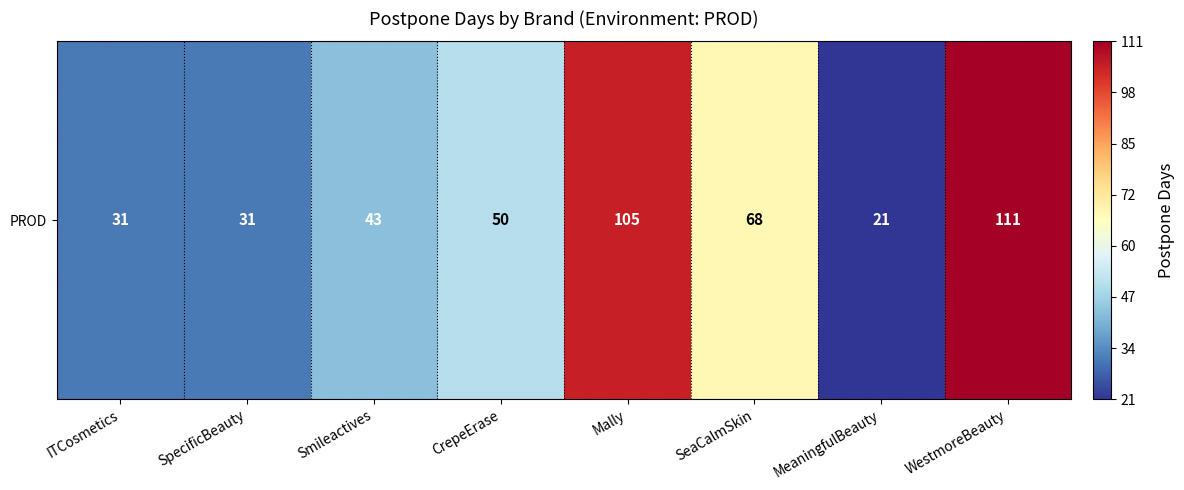

What is the maximum value shown in the chart?

111